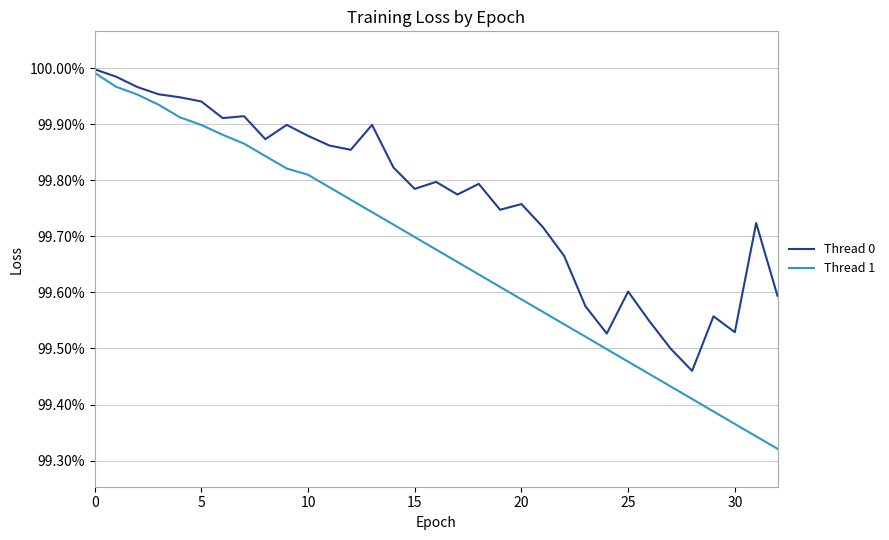

What are all the series names shown in the legend?

Thread 0, Thread 1